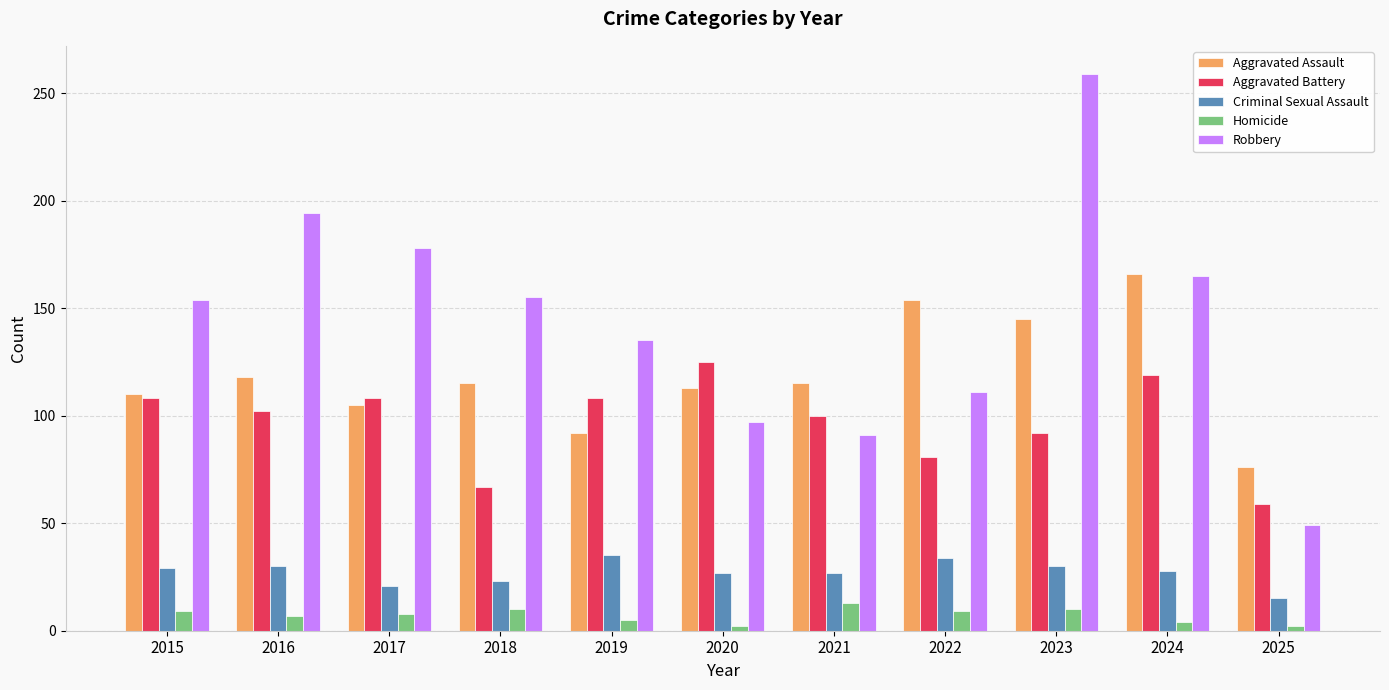

Is the value of Robbery at 2015 greater than the value of Criminal Sexual Assault at 2015?

Yes